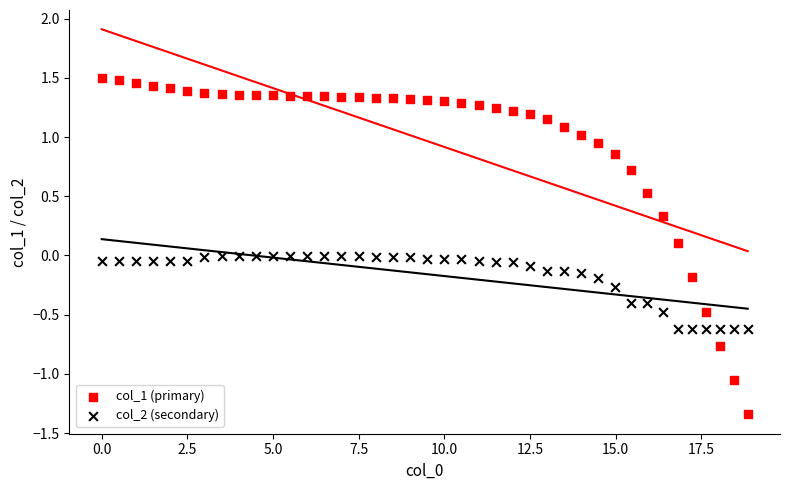

Which series reaches the minimum Y coordinate?

col_1 (primary)